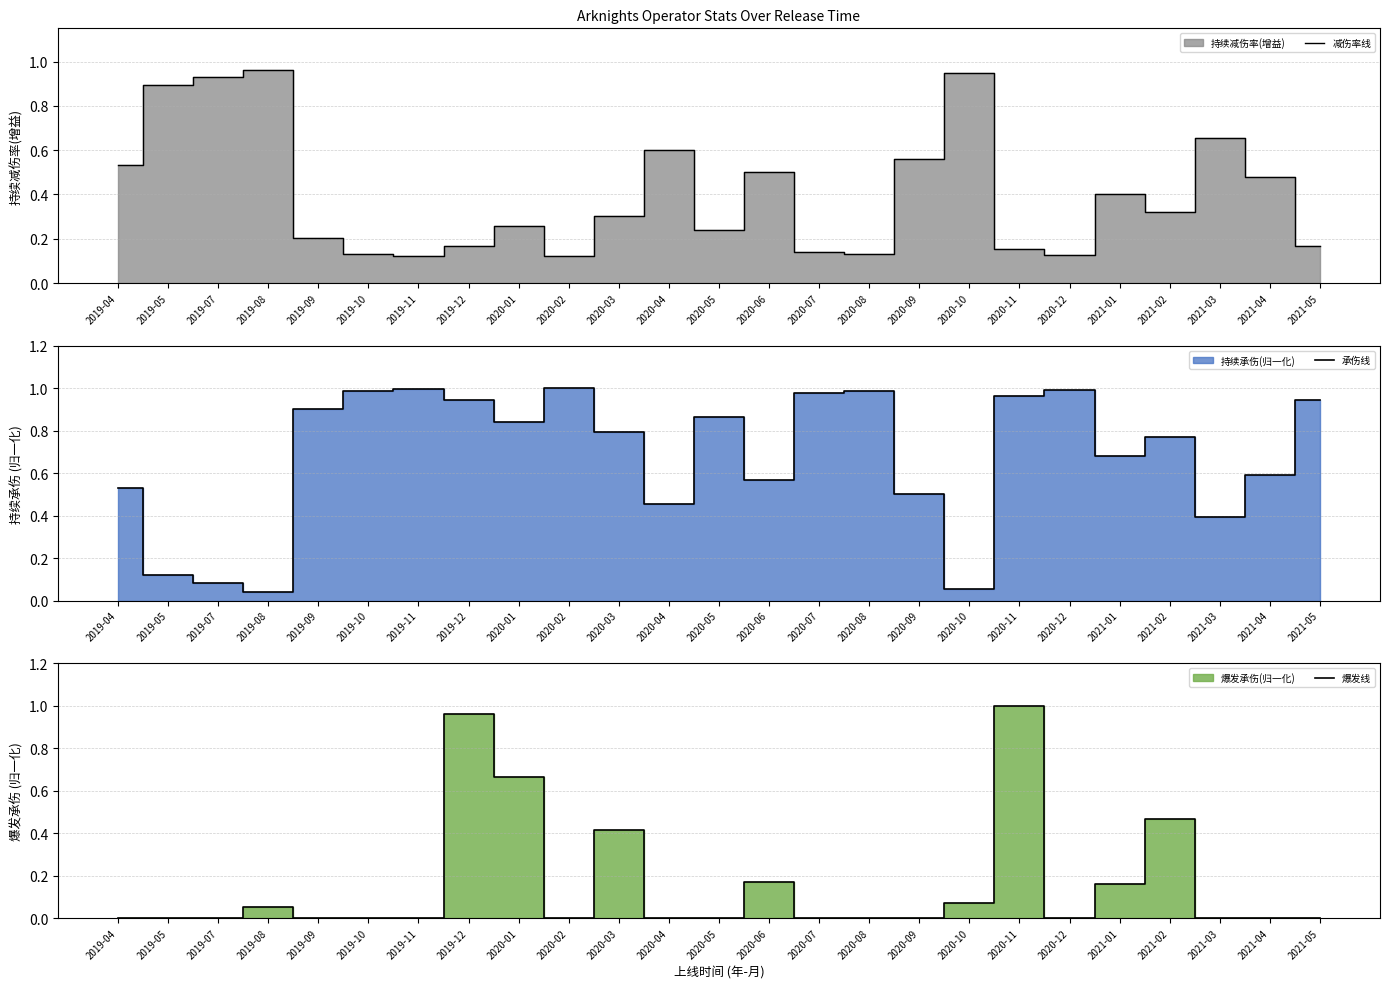

True or false: 减伤率线 has a value of 0.2 at 2019-10.

False